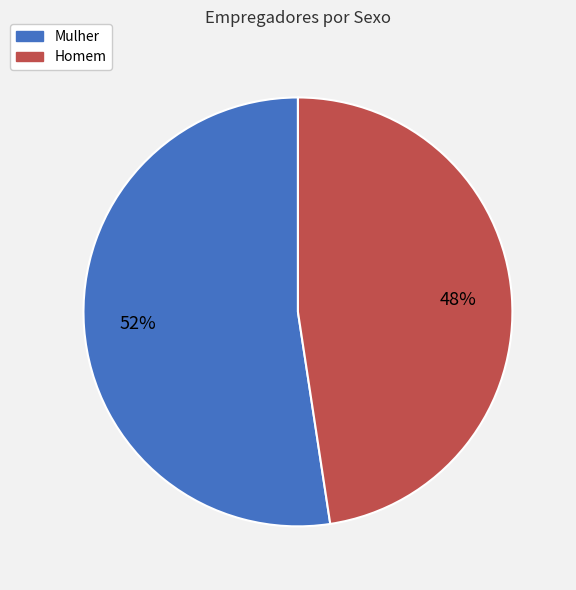

Which has a higher value, Mulher or Homem?

Mulher